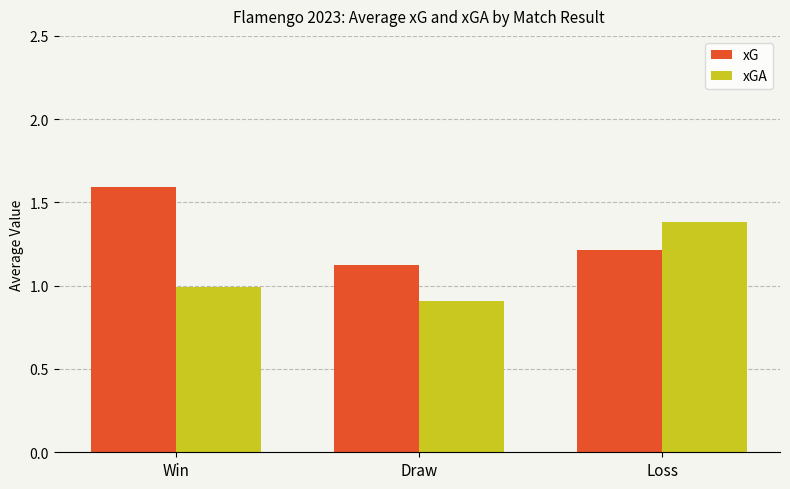

What is the smallest value displayed?

0.9